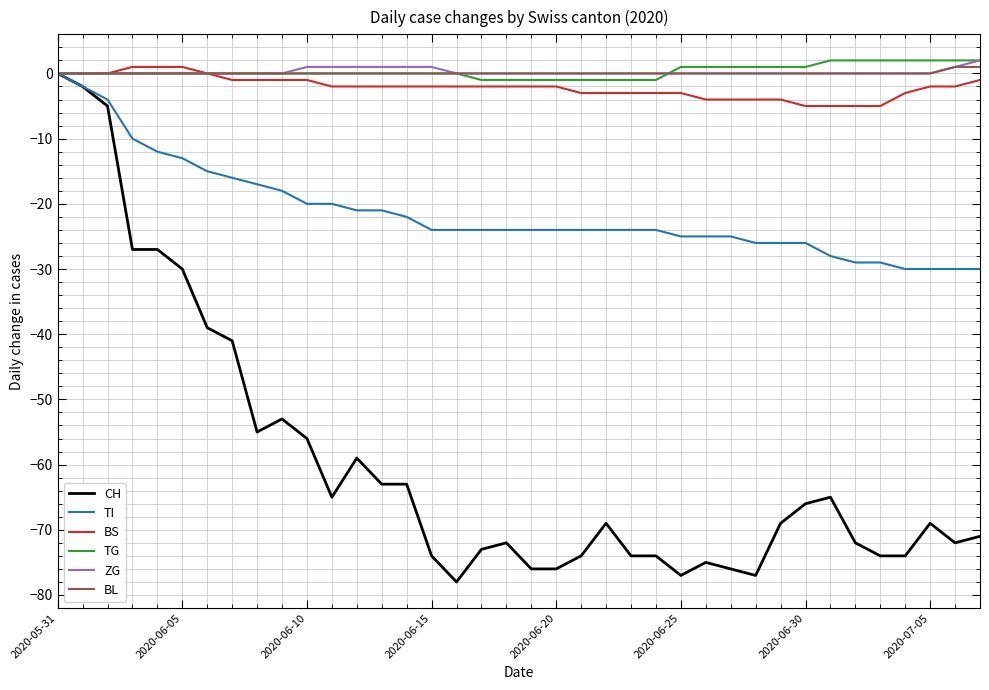

What is the smallest value displayed?

-78